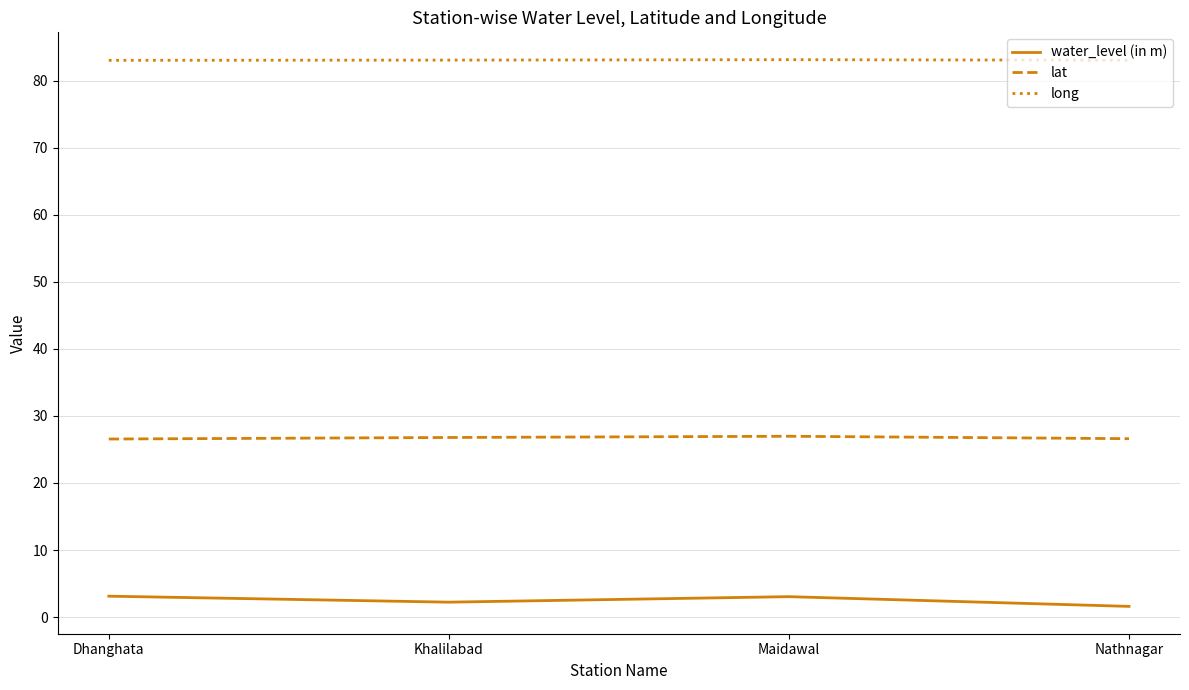

How many distinct data groups are displayed?

3